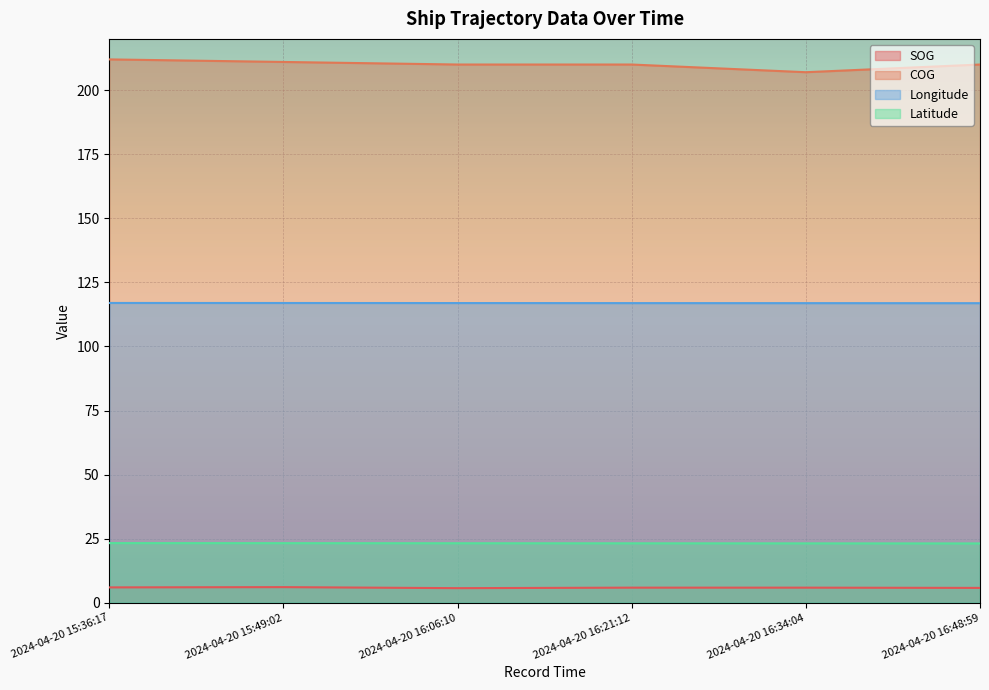

The value of Latitude at 2024-04-20 15:36:17 is 37.1. True or false?

False